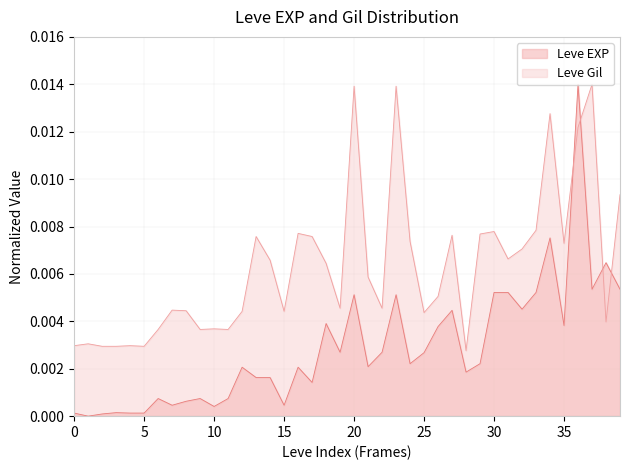

Which series has the largest range (max minus min)?

Leve EXP